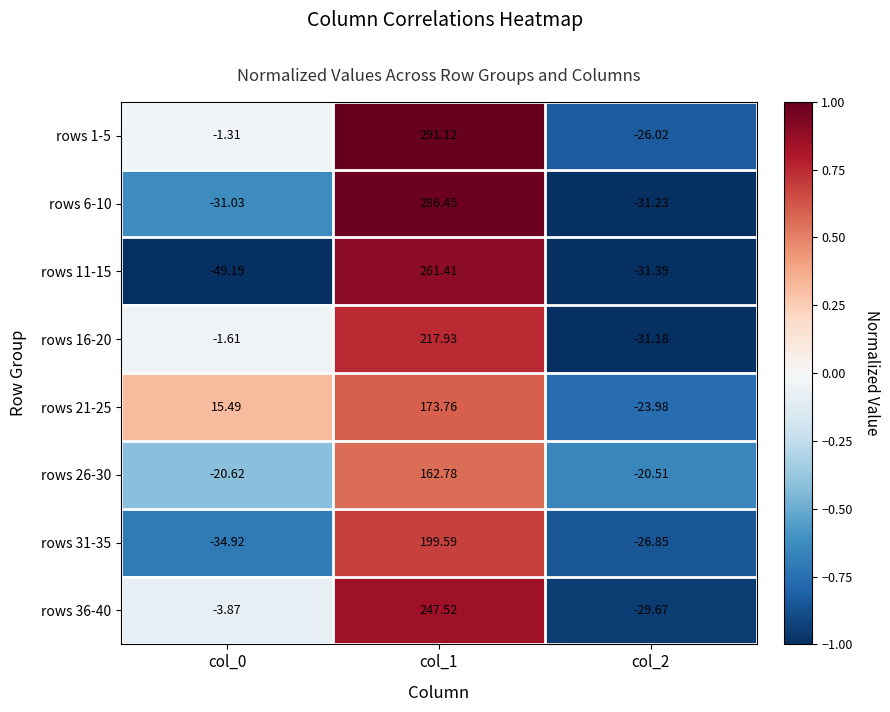

How many series are shown in this chart?

8